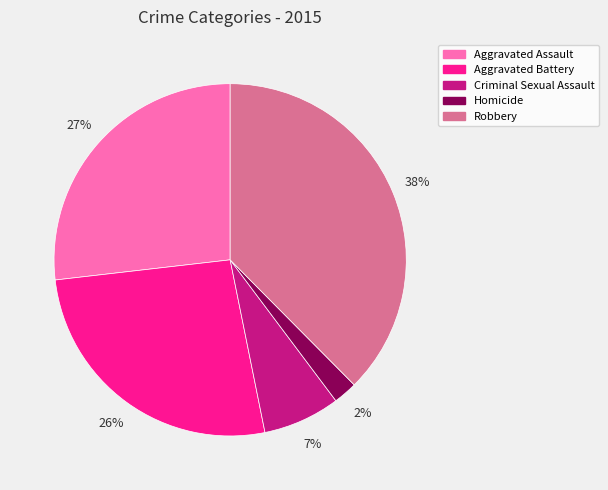

The Aggravated Assault slice represents 19% of the pie. True or false?

False